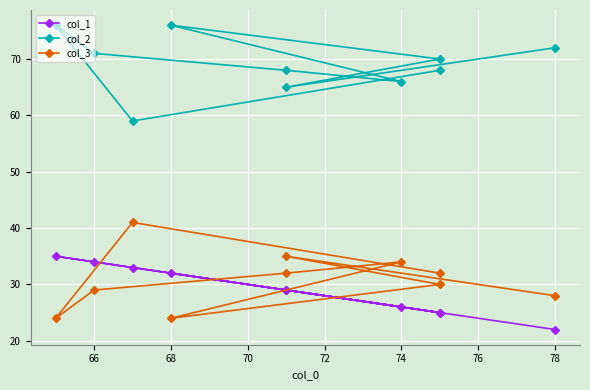

At which category is the sum across all series the highest?

68